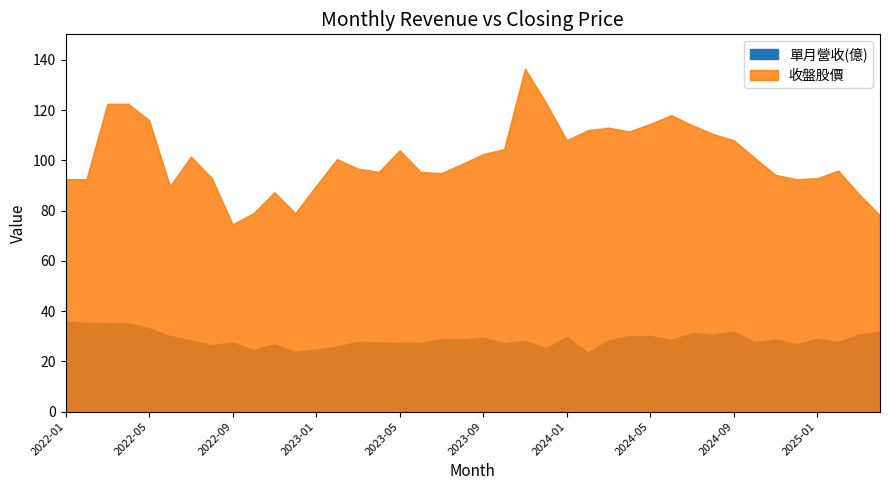

Reading right to left, extract all data points from this chart.

單月營收(億): 2025-04=31.9	2025-03=30.6	2025-02=27.8	2025-01=28.9	2024-12=26.9	2024-11=28.7	2024-10=27.7	2024-09=31.8	2024-08=30.8	2024-07=31.3	2024-06=28.5	2024-05=30.1	2024-04=30.1	2024-03=28.3	2024-02=23.5	2024-01=29.8	2023-12=25.2	2023-11=28.1	2023-10=27.3	2023-09=29.4	2023-08=28.7	2023-07=28.8	2023-06=27.3	2023-05=27.4	2023-04=27.5	2023-03=27.8	2023-02=25.8	2023-01=24.6	2022-12=23.7	2022-11=26.8	2022-10=24.5	2022-09=27.5	2022-08=26.4	2022-07=28.4	2022-06=30.1	2022-05=33.2	2022-04=35.1	2022-03=35.1	2022-02=35.3	2022-01=35.8
收盤股價: 2025-04=78.1	2025-03=86.5	2025-02=95.9	2025-01=92.9	2024-12=92.5	2024-11=94.2	2024-10=101.0	2024-09=108.0	2024-08=110.5	2024-07=114.0	2024-06=118.0	2024-05=114.5	2024-04=111.5	2024-03=113.0	2024-02=112.0	2024-01=108.0	2023-12=123.0	2023-11=136.5	2023-10=104.5	2023-09=102.5	2023-08=98.6	2023-07=94.9	2023-06=95.4	2023-05=104.0	2023-04=95.4	2023-03=96.7	2023-02=100.5	2023-01=89.9	2022-12=79.0	2022-11=87.3	2022-10=79.0	2022-09=74.5	2022-08=93.0	2022-07=101.5	2022-06=89.7	2022-05=116.0	2022-04=122.5	2022-03=122.5	2022-02=92.5	2022-01=92.5